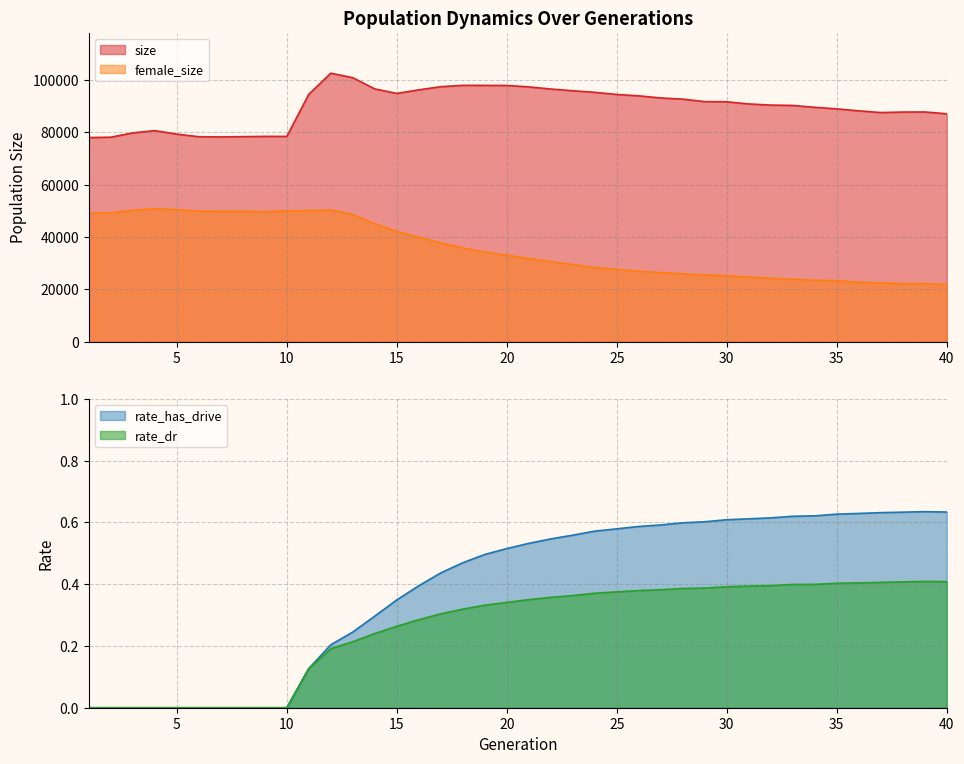

True or false: rate_dr and rate_has_drive cross at least once.

False